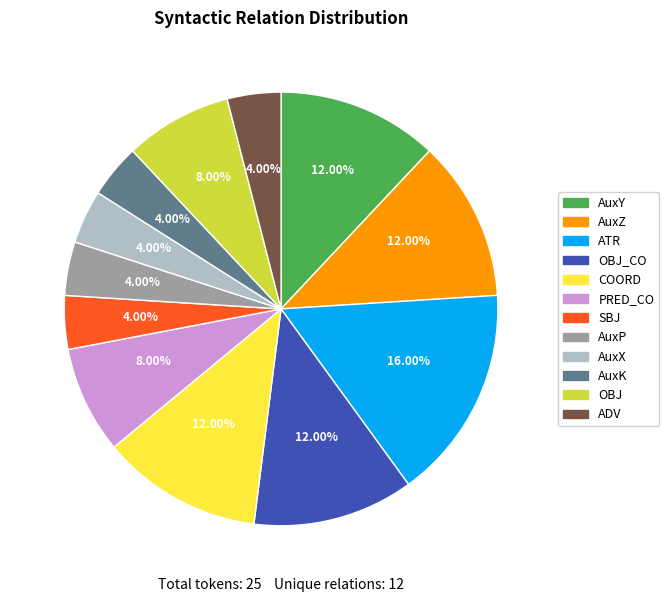

Is ATR the majority of the pie?

No